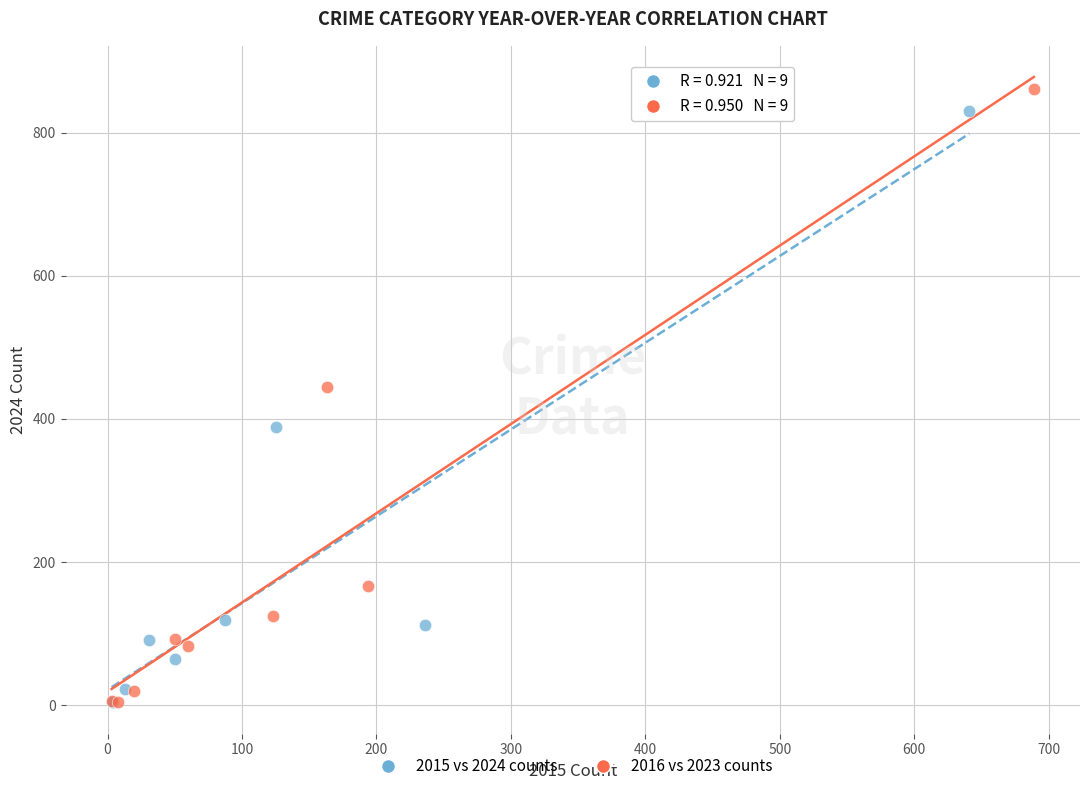

Which series contains the highest Y value?

2016 vs 2023 counts